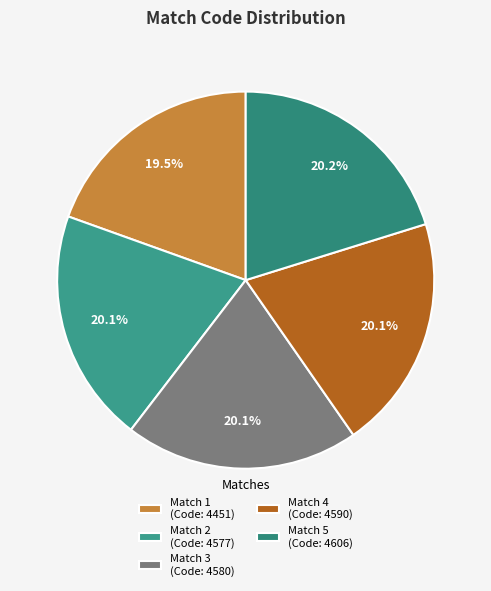

To the nearest percent, what is the average slice percentage?

20%